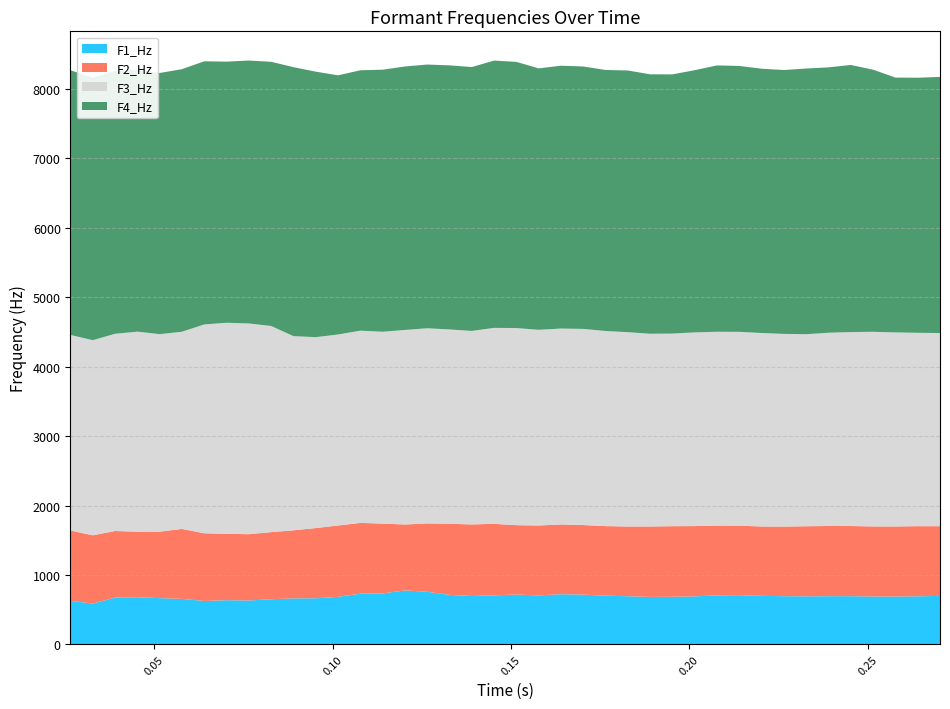

What is the maximum value for F1_Hz?

777.0